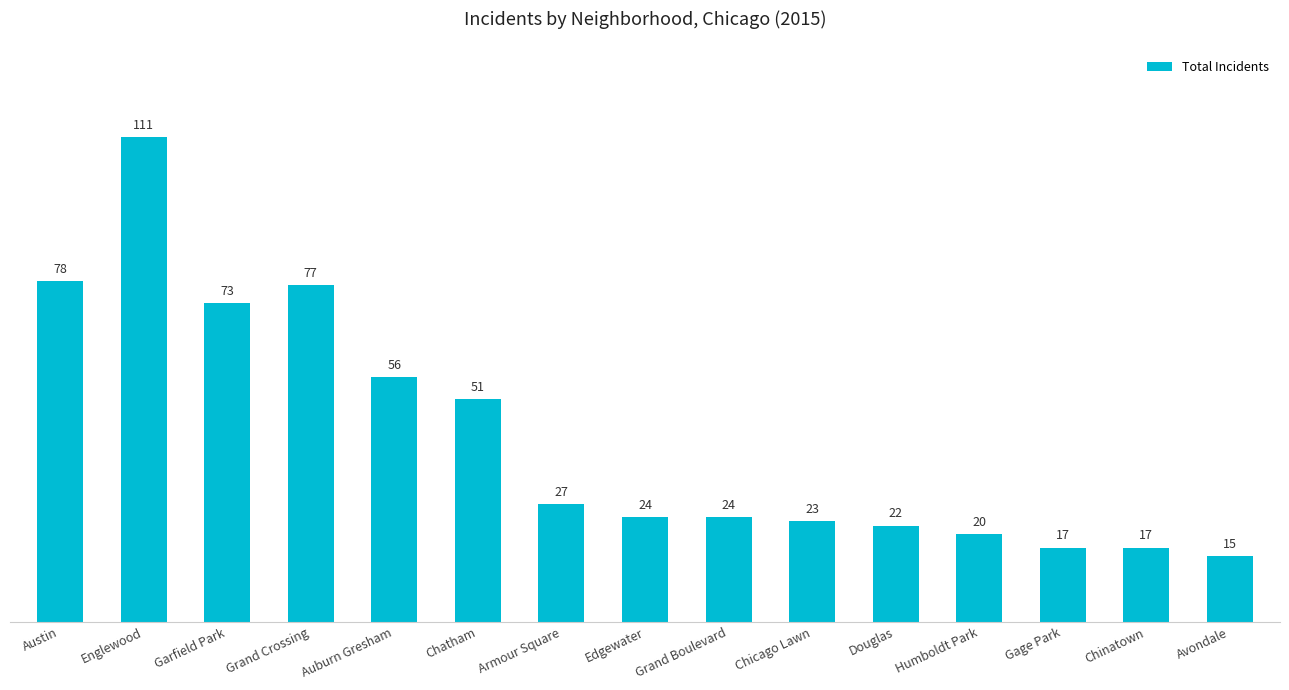

The value at Chinatown is 25. True or false?

False